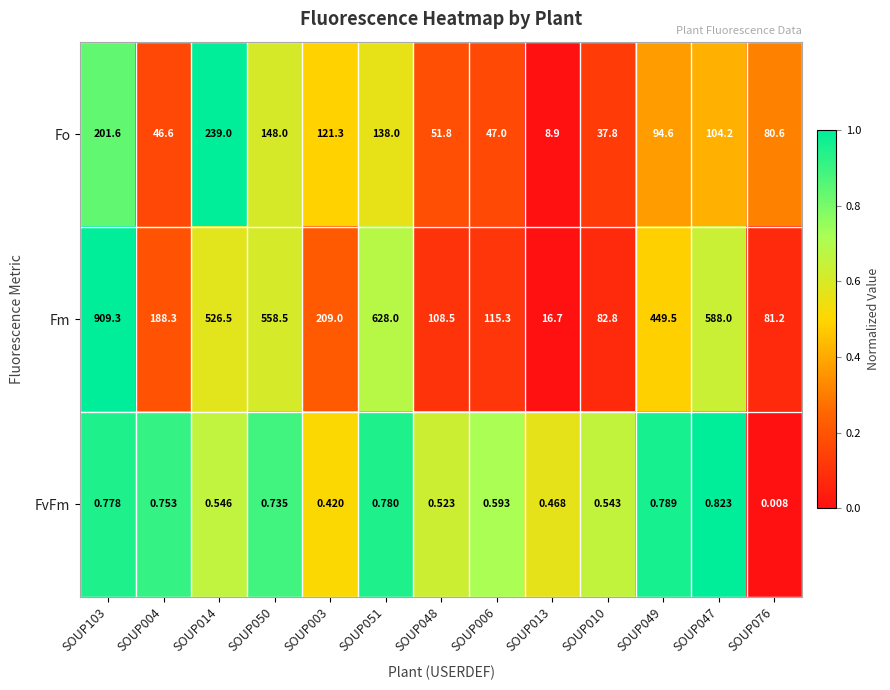

List the series in order of their overall mean, highest first.

Fm, Fo, FvFm